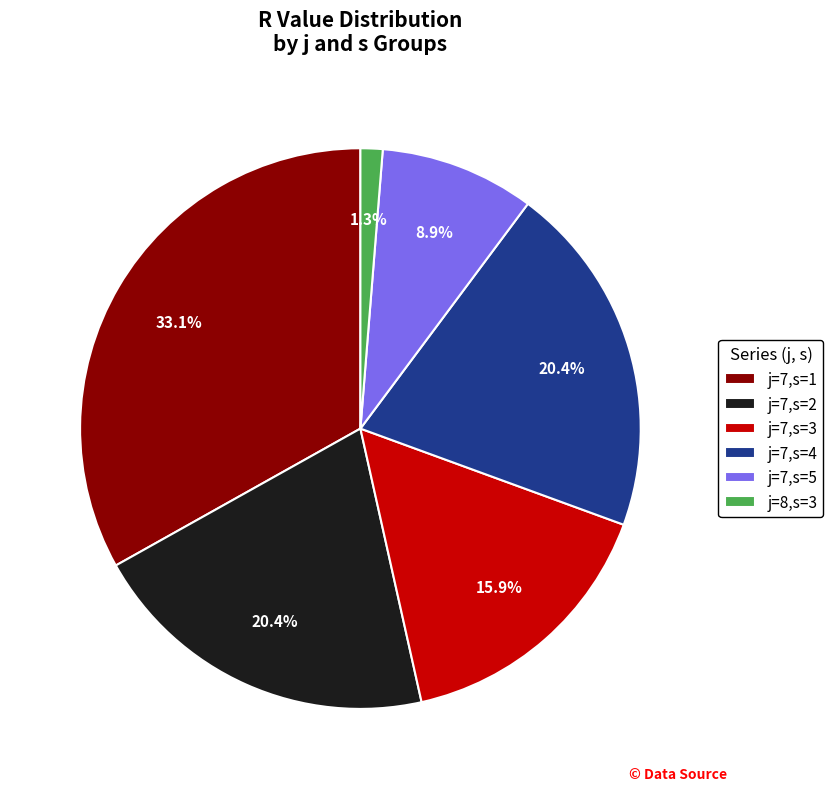

Which has a higher value, j=7,s=1 or j=8,s=3?

j=7,s=1